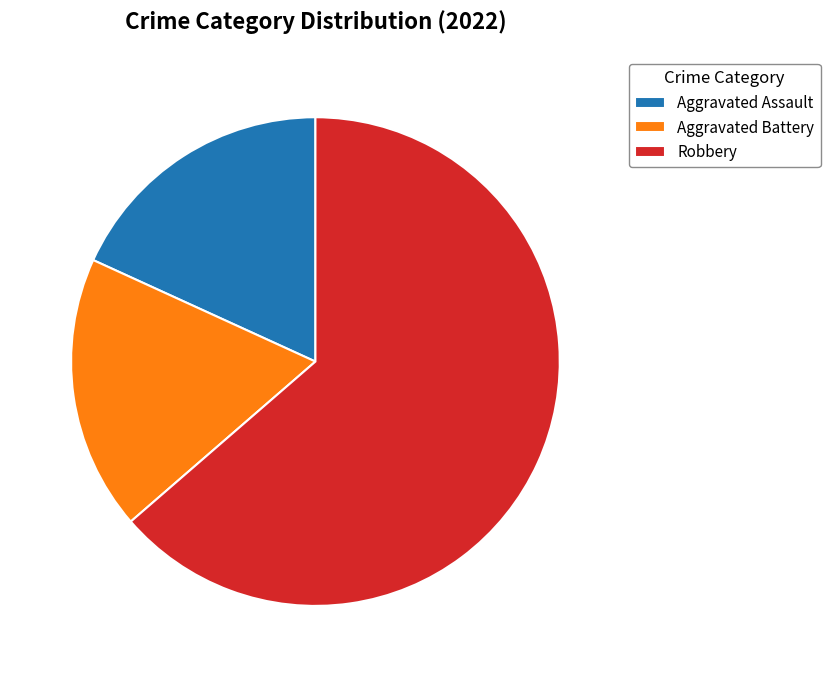

Combined, do Robbery and Aggravated Battery account for over 50%?

Yes